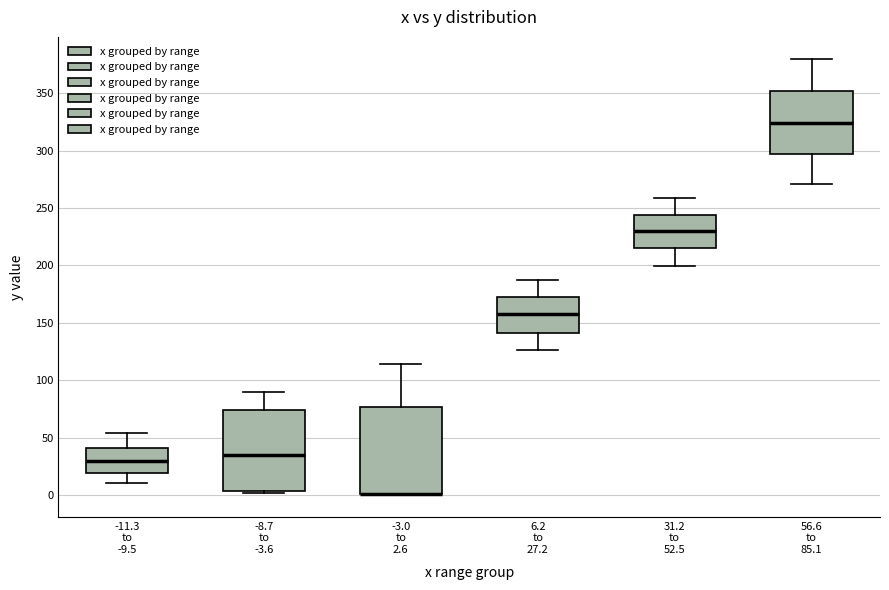

Reading left to right, transcribe this box plot: for each box, give where its median line is, the range the box spans, and where its two whiskers end, as read against the y-axis. The values are not printed on the chart, so give them approximately, as read against the axis.

-11.3 to -9.5: median 30, box 20 to 40, whiskers 10 to 55
-8.7 to -3.6: median 35, box 5 to 75, whiskers 0 to 90
-3.0 to 2.6: median 0 (drawn on the box's lower edge), box 0 to 75, whiskers 0 to 115
6.2 to 27.2: median 155, box 140 to 175, whiskers 125 to 185
31.2 to 52.5: median 230, box 215 to 245, whiskers 200 to 260
56.6 to 85.1: median 325, box 295 to 350, whiskers 270 to 380